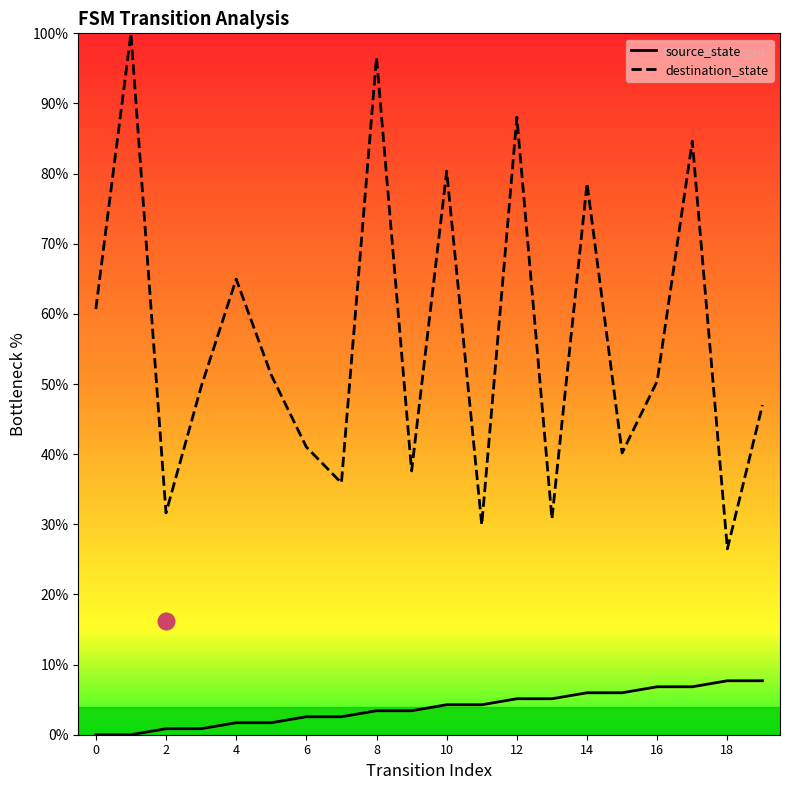

True or false: source_state and destination_state intersect in this chart.

False